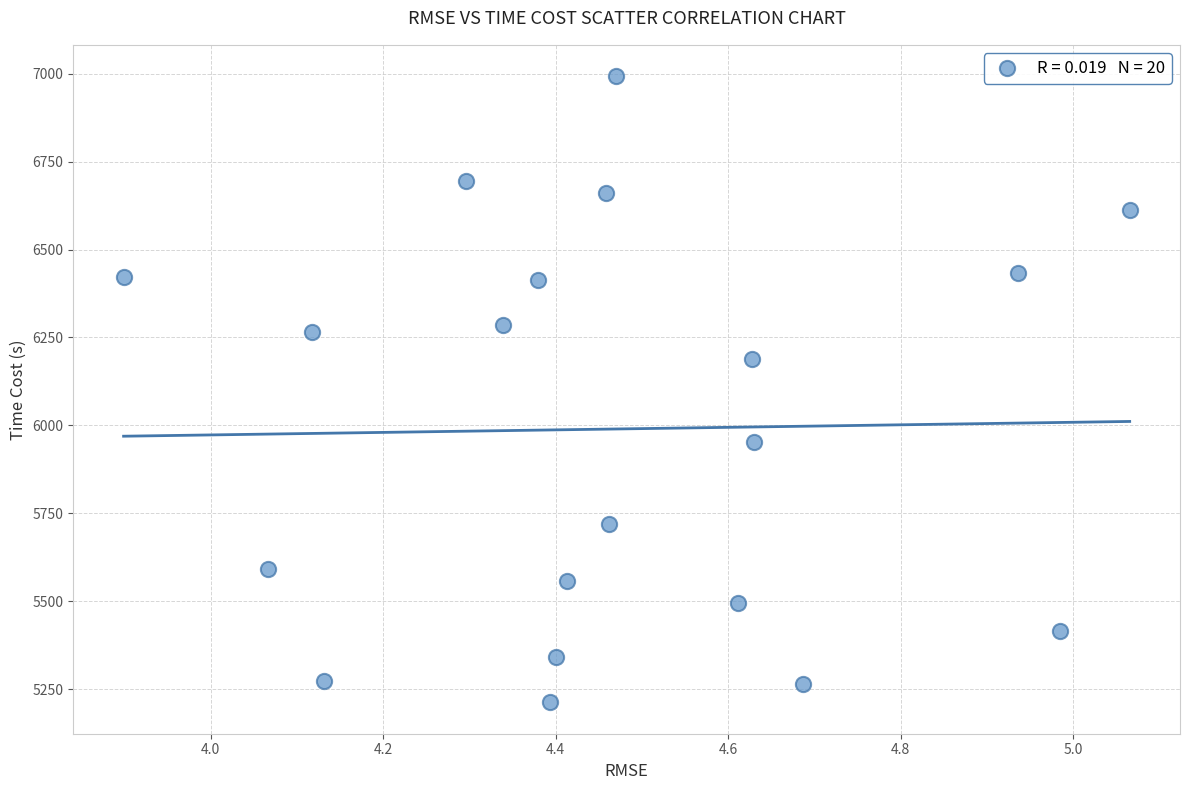

What is the range of X values (max minus min)?

1.2